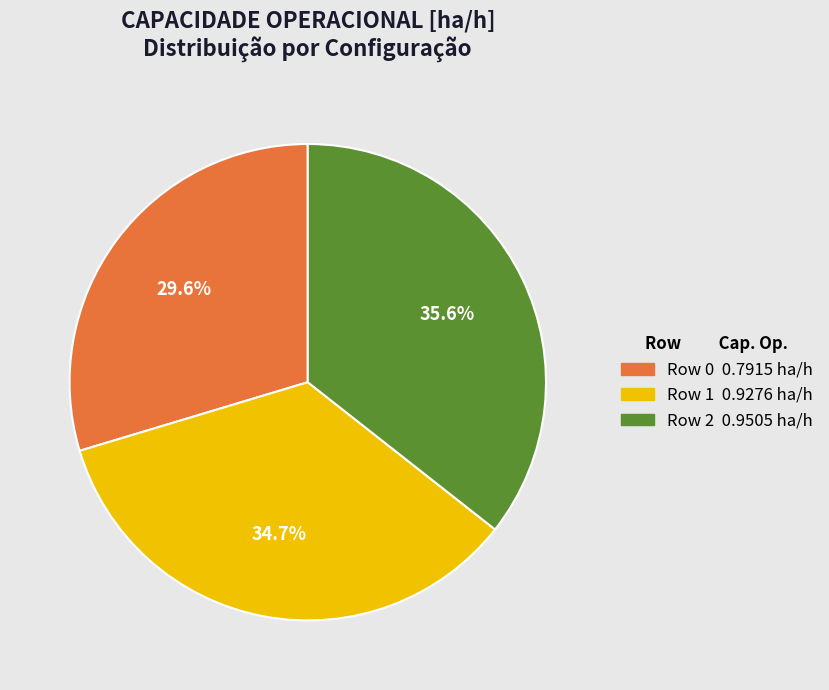

To the nearest percent, what portion does Row 2 represent?

36%